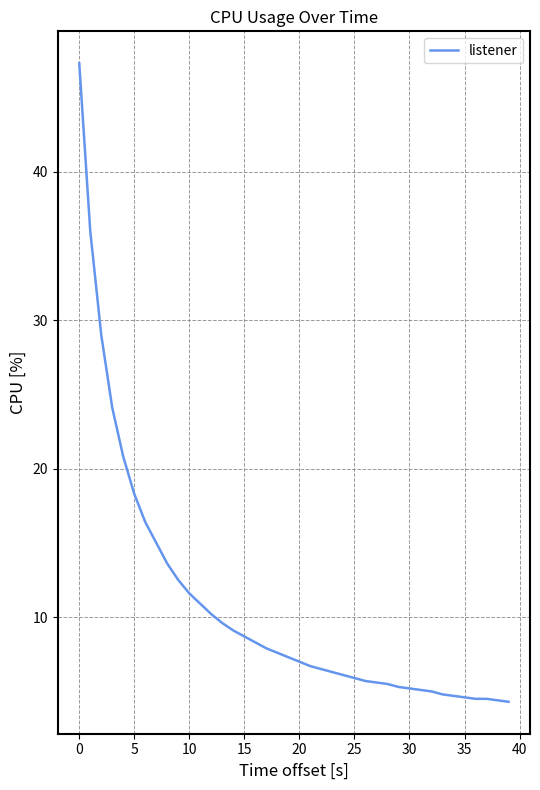

What is the difference between the maximum and minimum values?

43.0